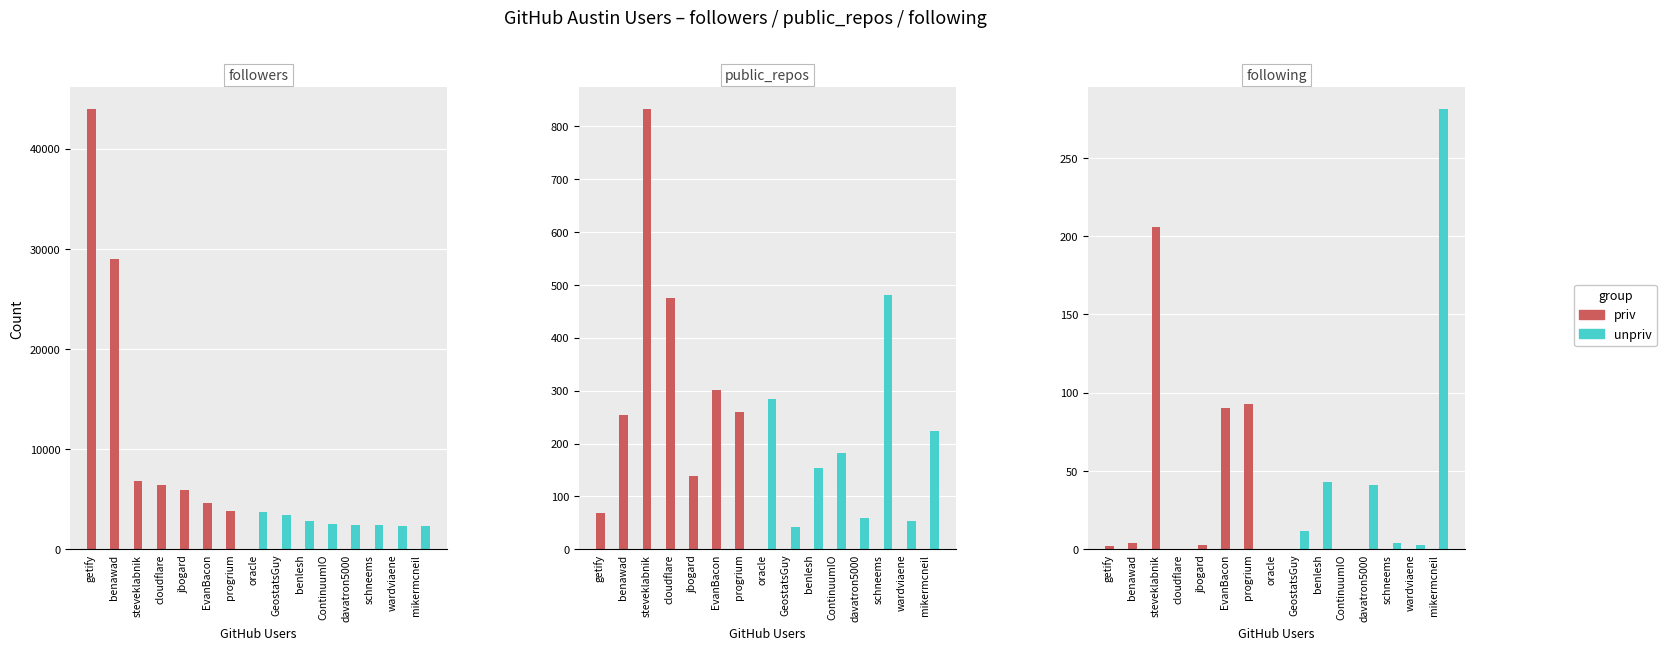

What is the maximum value for priv?

206